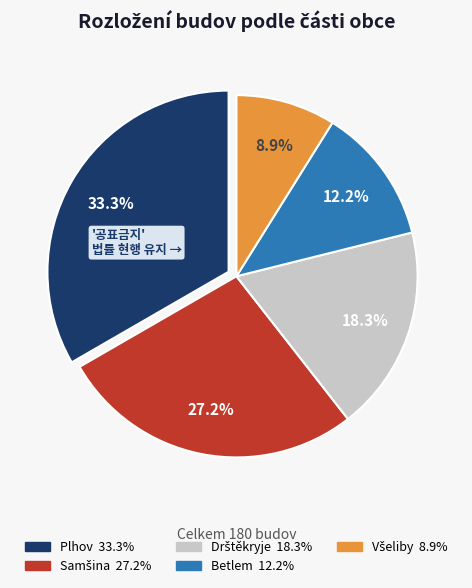

To the nearest percent, what is the difference between the largest and smallest slice percentages?

24%